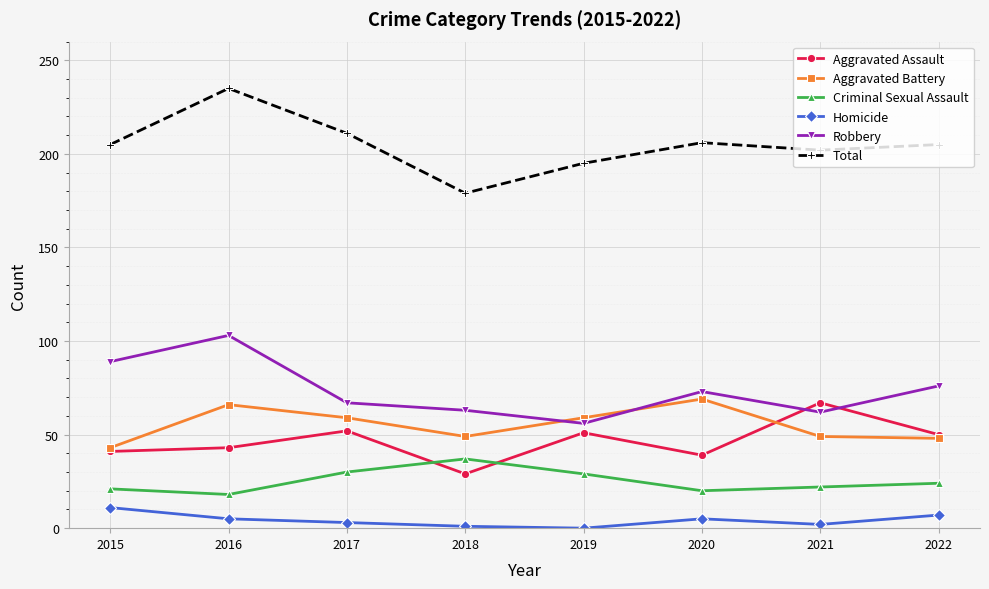

What is the value of the Homicide point at the 8th from the left?

7